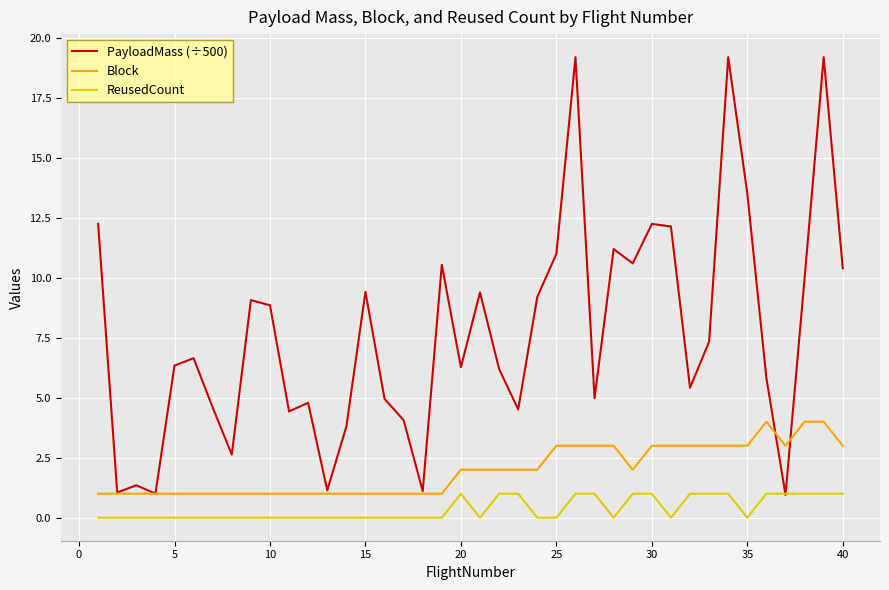

Which series has the widest spread of values?

PayloadMass (÷500)